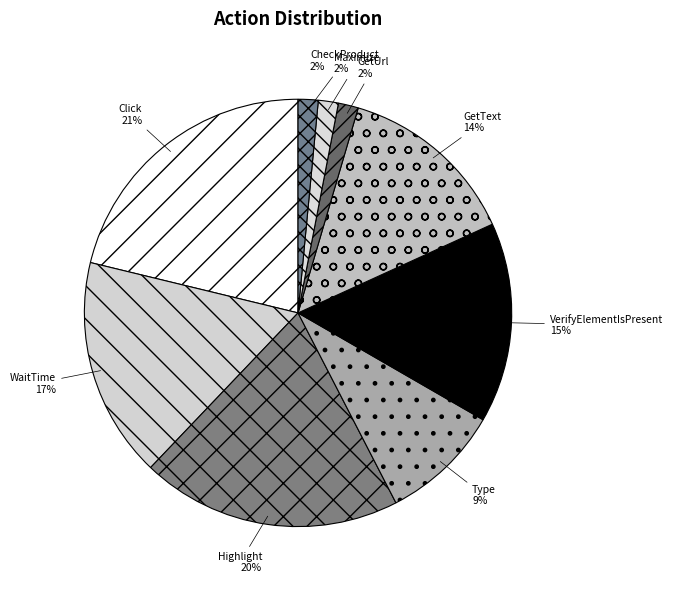

Combined, do Type and VerifyElementIsPresent account for over 50%?

No